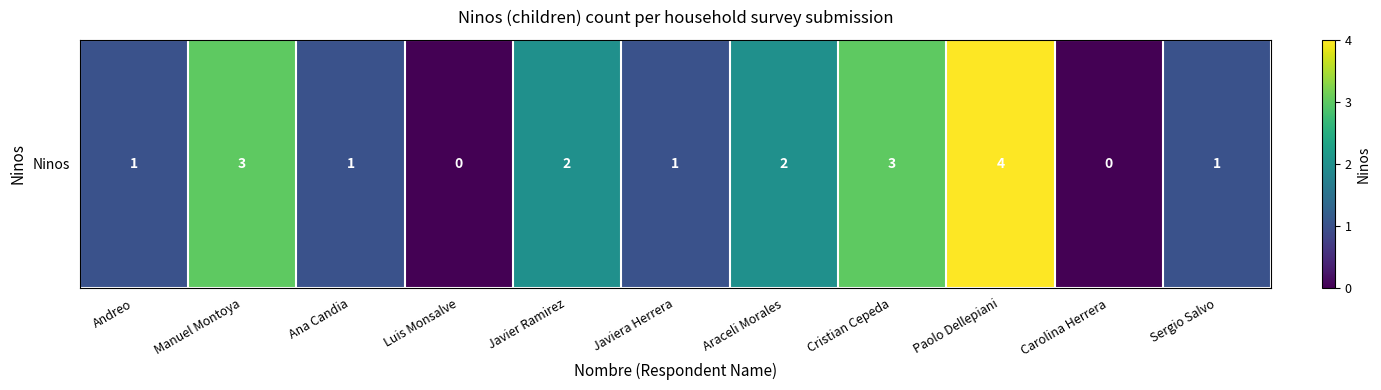

What is the change in value from Paolo Dellepiani to Carolina Herrera?

-4